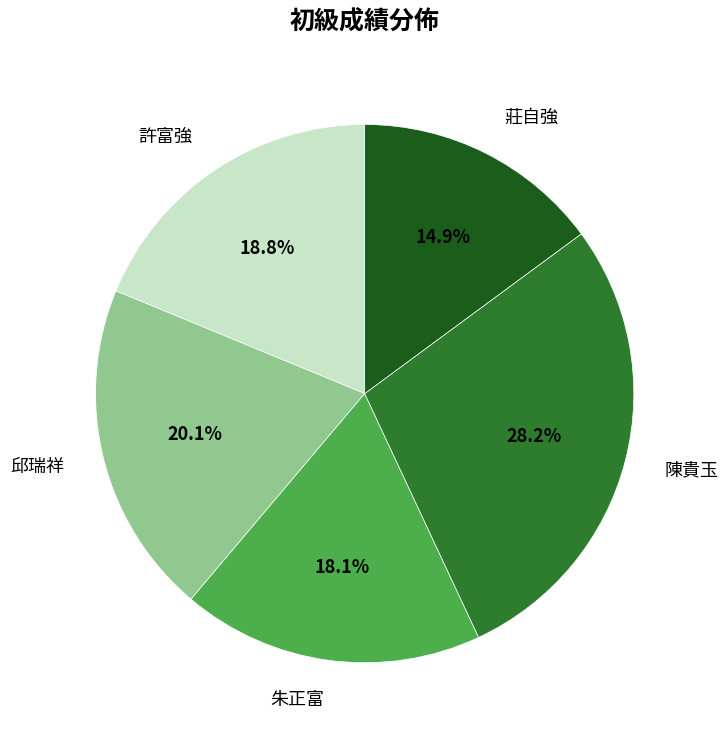

To the nearest percent, what is the combined percentage of 莊自強 and 許富強?

34%